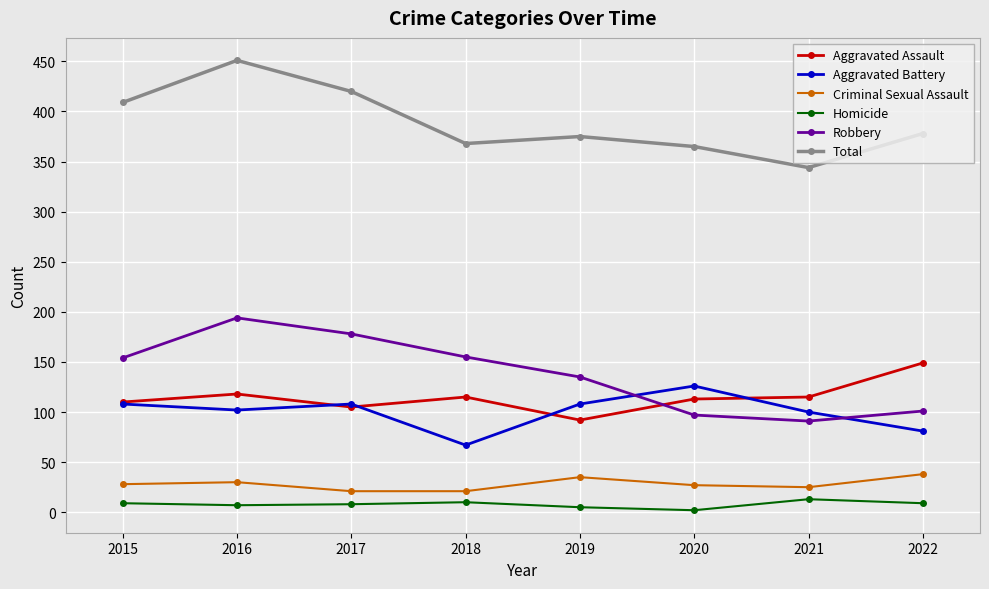

List the series in order of their peak value, highest first.

Total, Robbery, Aggravated Assault, Aggravated Battery, Criminal Sexual Assault, Homicide